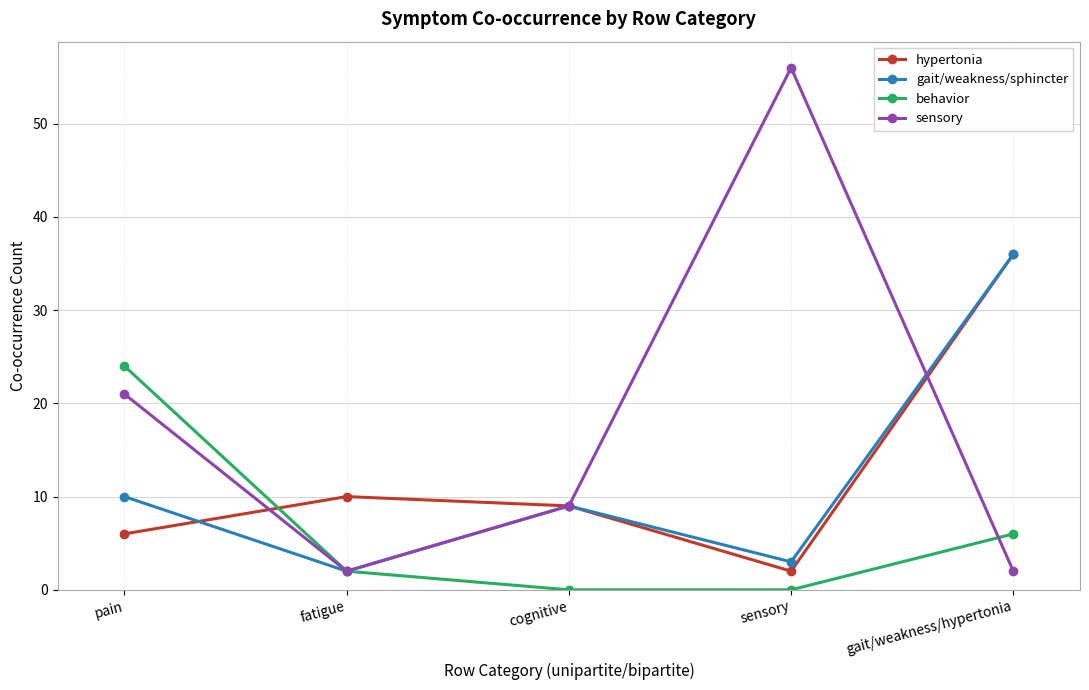

Does the chart display data point markers on the line(s)?

Yes